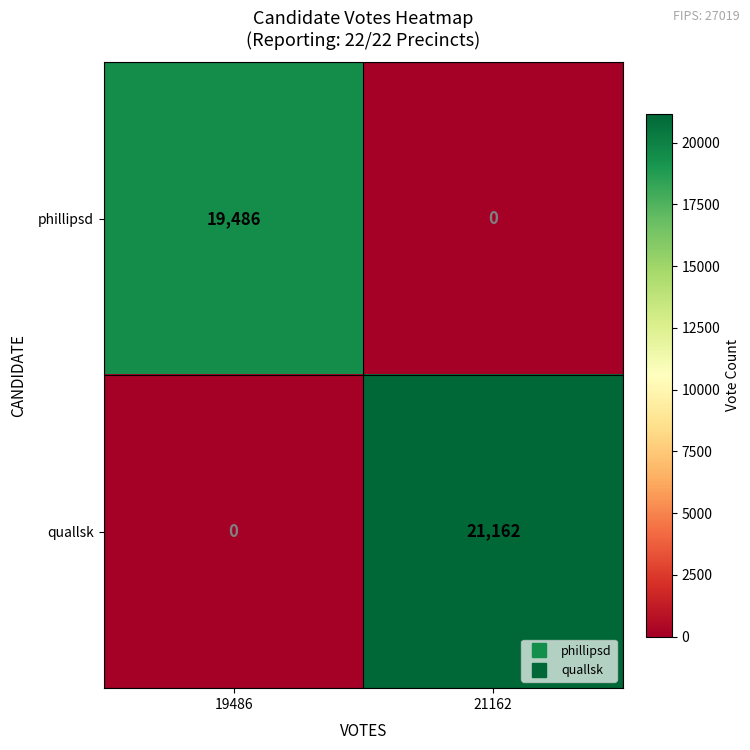

Which series has the largest range (max minus min)?

quallsk